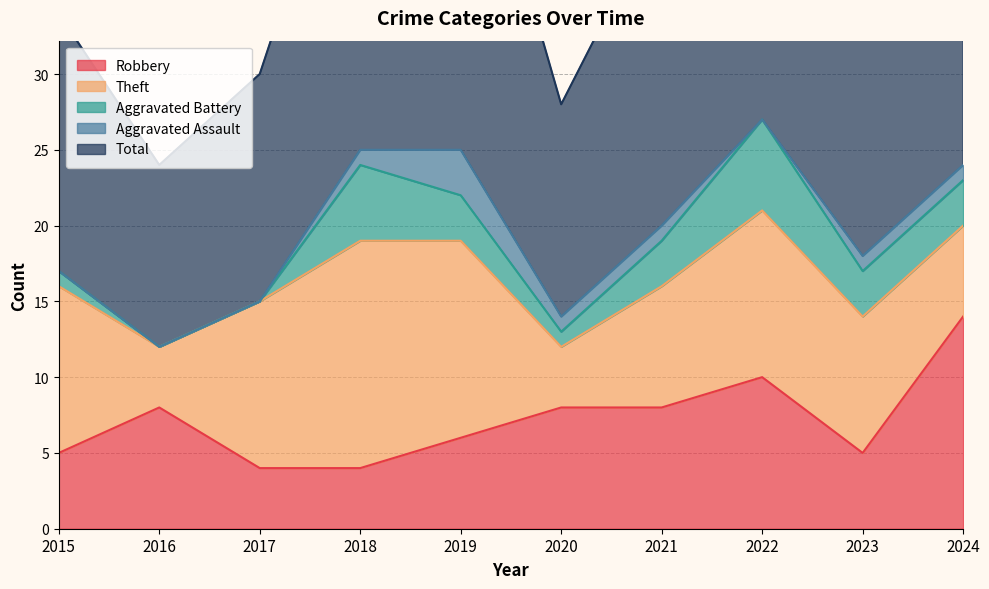

What is the difference between the Robbery values at 2017 and 2019?

2